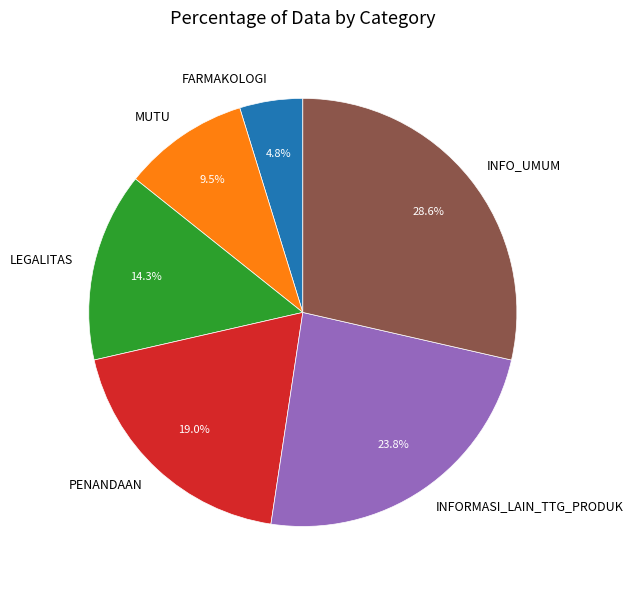

Combined, do FARMAKOLOGI and INFO_UMUM account for over 50%?

No